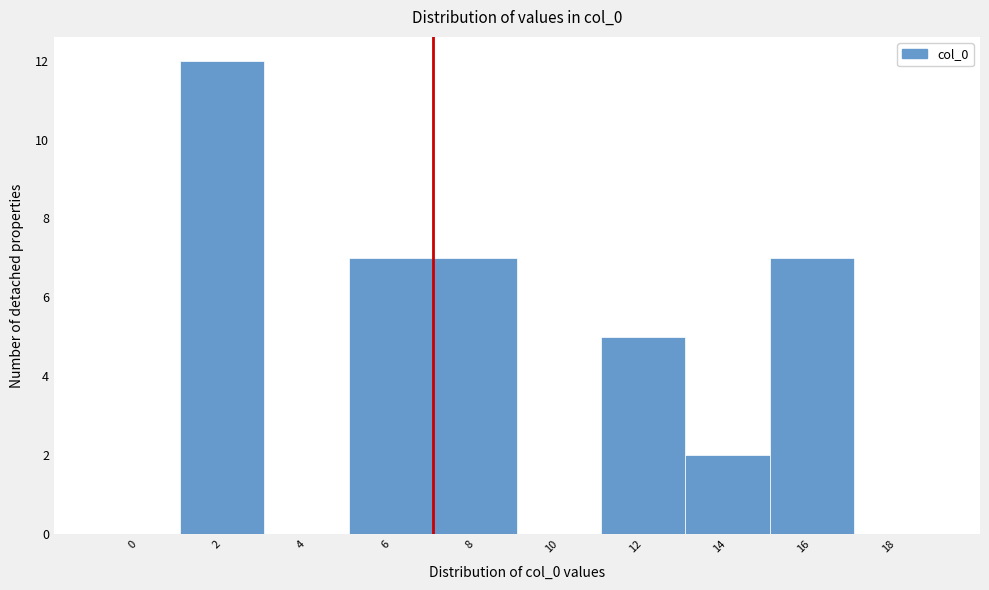

Reading left to right, transcribe all the data shown in this chart.

0=0	2=12	4=0	6=7	8=7	10=0	12=5	14=2	16=7	18=0